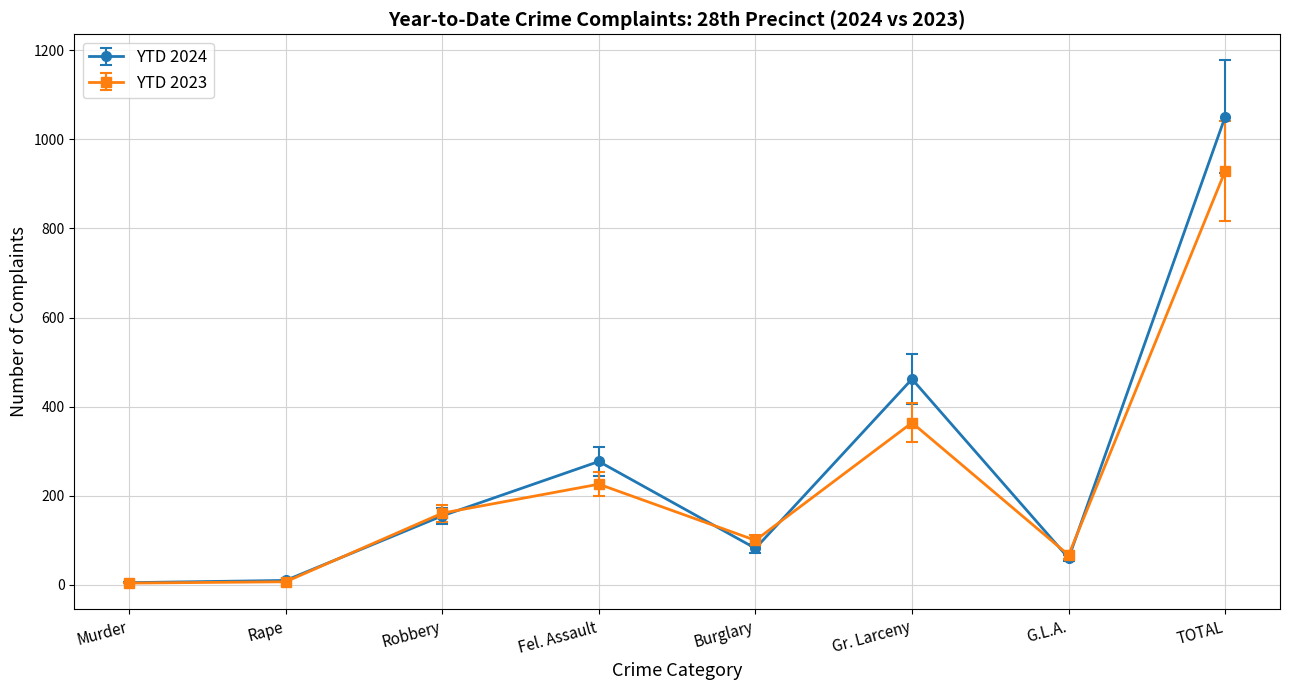

At which category does the chart reach its peak across all series?

TOTAL